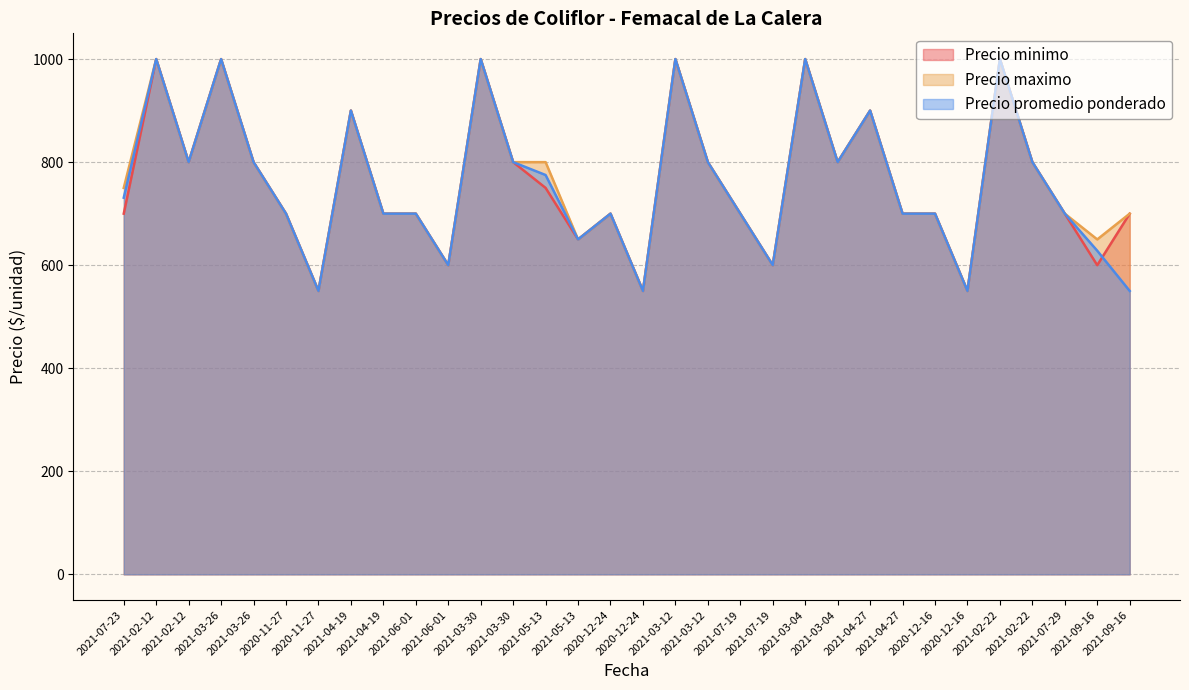

What is the sum of the Precio minimo values at 2021-09-16 and 2021-02-22?

1600